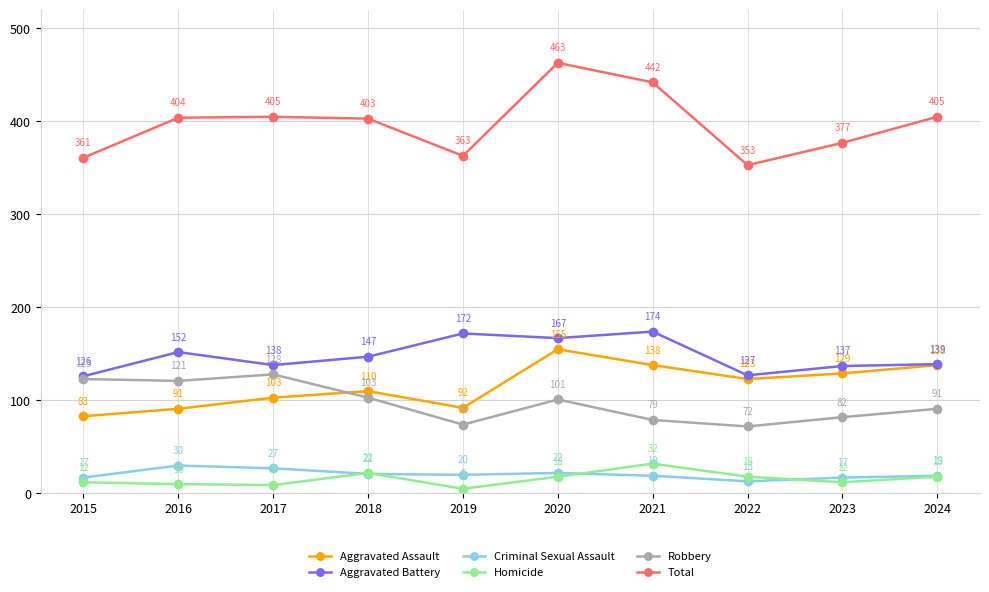

At which label is Robbery closest to 100?

2020